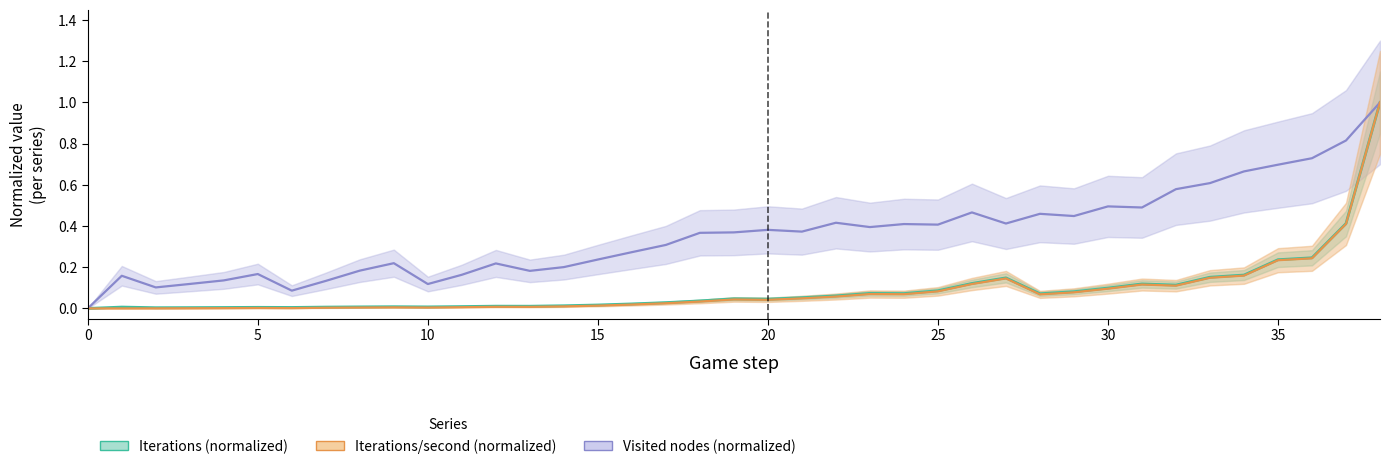

Reading right to left, extract all data points from this chart.

Iterations (normalized): 1.0	0.4	0.2	0.2	0.2	0.2	0.1	0.1	0.1	0.1	0.1	0.1	0.1	0.1	0.1	0.1	0.1	0.1	0.0	0.0	0.0	0.0	0.0	0.0	0.0	0.0	0.0	0.0	0.0	0.0	0.0	0.0	0.0	0.0	0.0	0.0	0.0	0.0	0.0
Visited nodes (normalized): 1.0	0.8	0.7	0.7	0.7	0.6	0.6	0.5	0.5	0.4	0.5	0.4	0.5	0.4	0.4	0.4	0.4	0.4	0.4	0.4	0.4	0.3	0.3	0.2	0.2	0.2	0.2	0.2	0.1	0.2	0.2	0.1	0.1	0.2	0.1	0.1	0.1	0.2	0.0
Iterations/second (normalized): 1.0	0.4	0.2	0.2	0.2	0.1	0.1	0.1	0.1	0.1	0.1	0.1	0.1	0.1	0.1	0.1	0.1	0.0	0.0	0.0	0.0	0.0	0.0	0.0	0.0	0.0	0.0	0.0	0.0	0.0	0.0	0.0	0.0	0.0	0.0	0.0	0.0	0.0	0.0